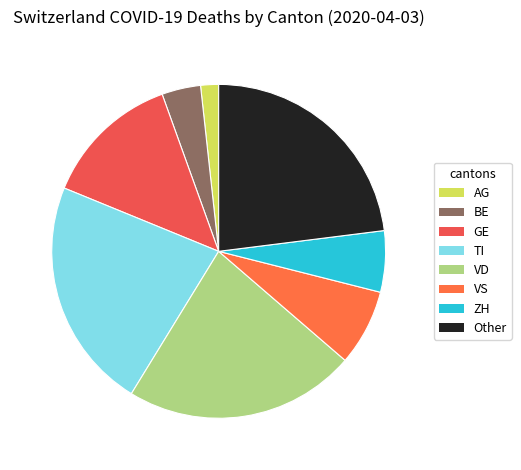

What is the largest slice in the pie chart?

Other